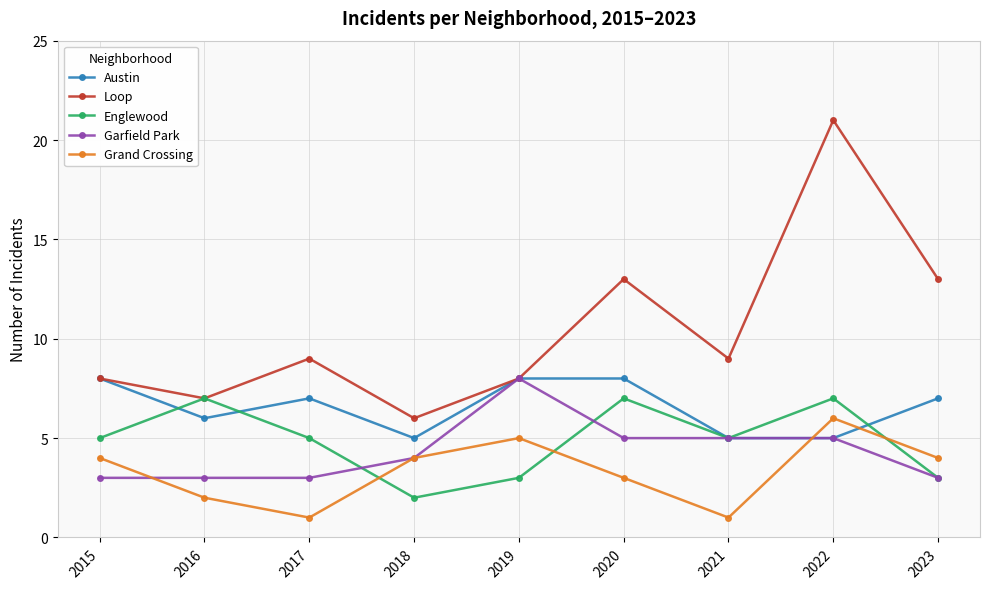

How many lines are shown in the chart?

5